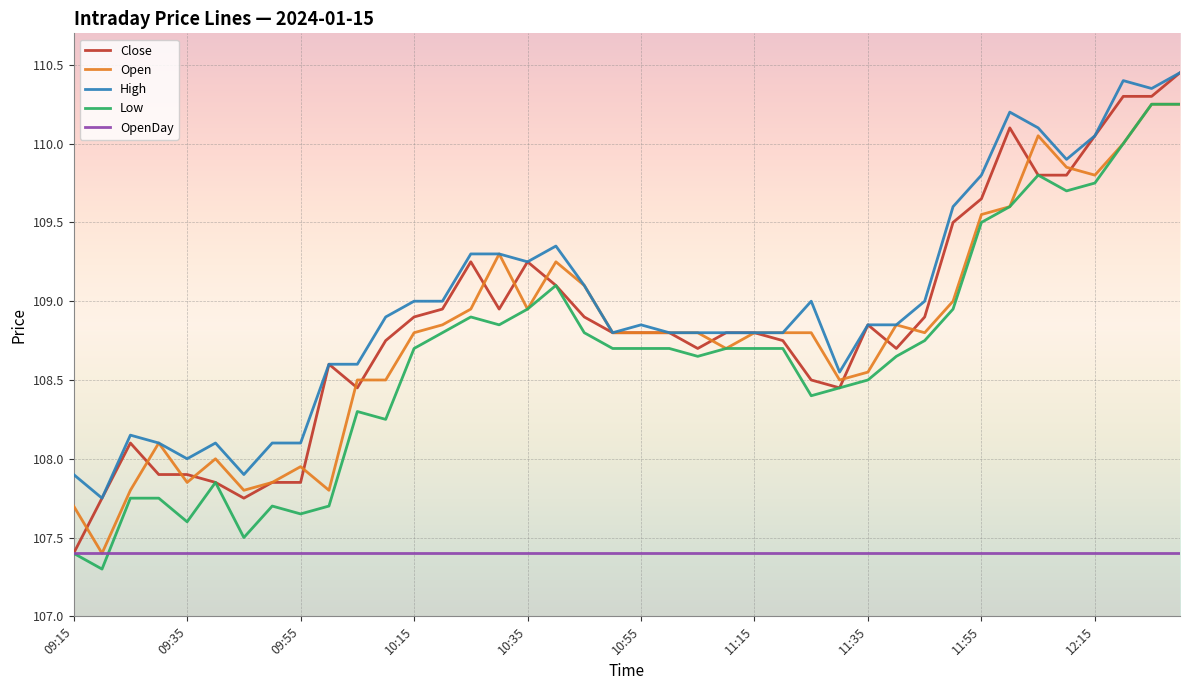

True or false: High and Low intersect in this chart.

False